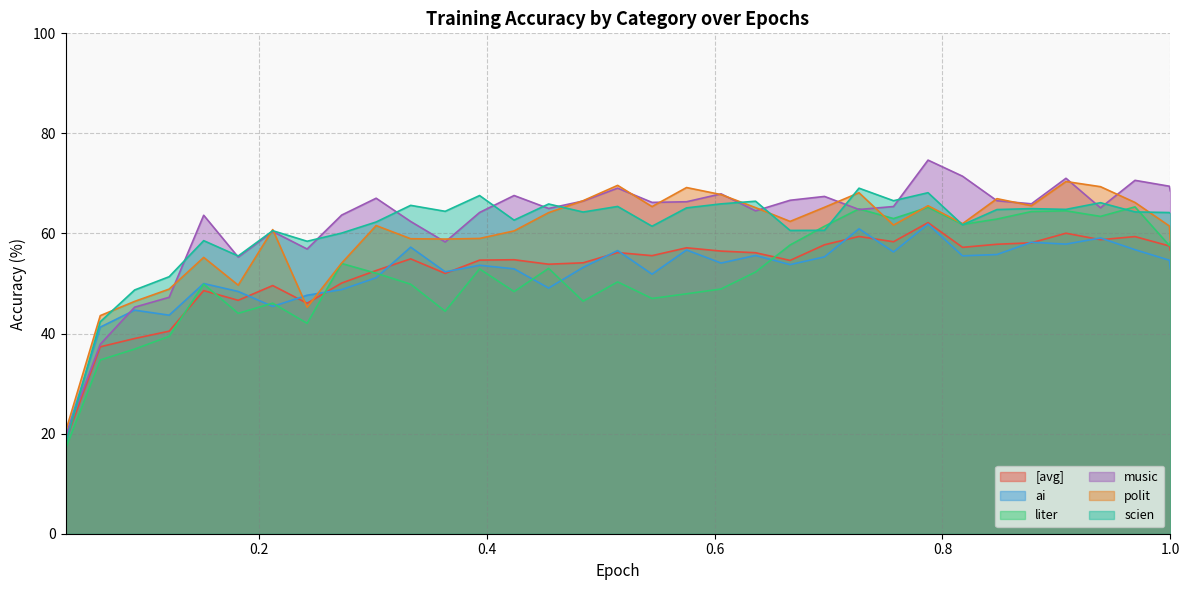

Between 0.2422 and 0.5148, which is larger?

0.5148